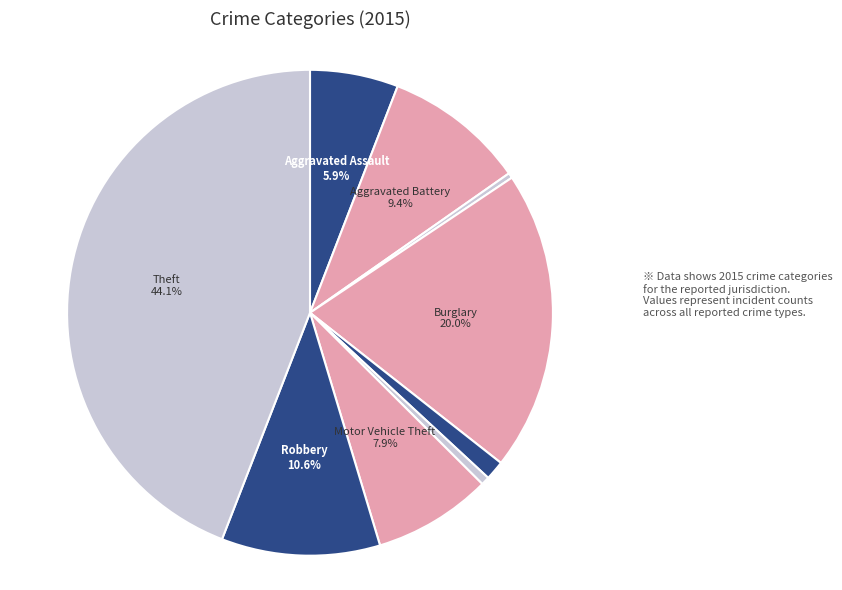

What is the largest slice in the pie chart?

Theft